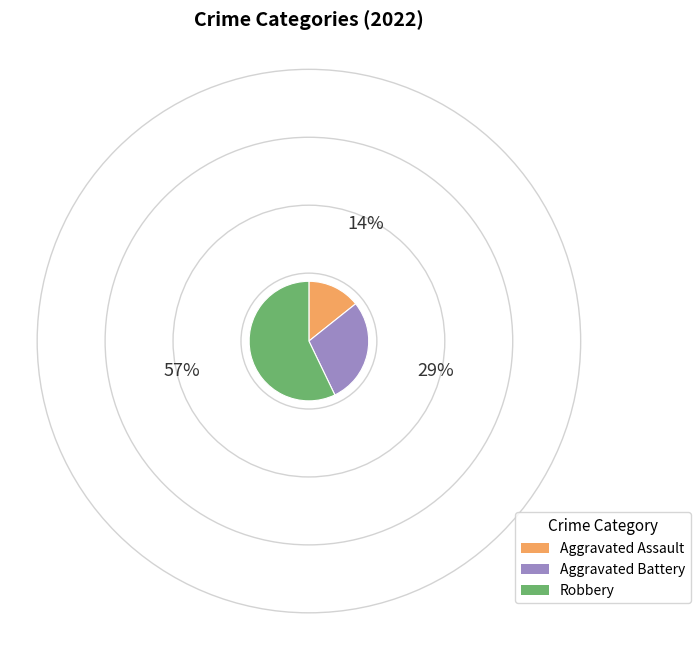

What is the smallest slice in the pie chart?

Aggravated Assault